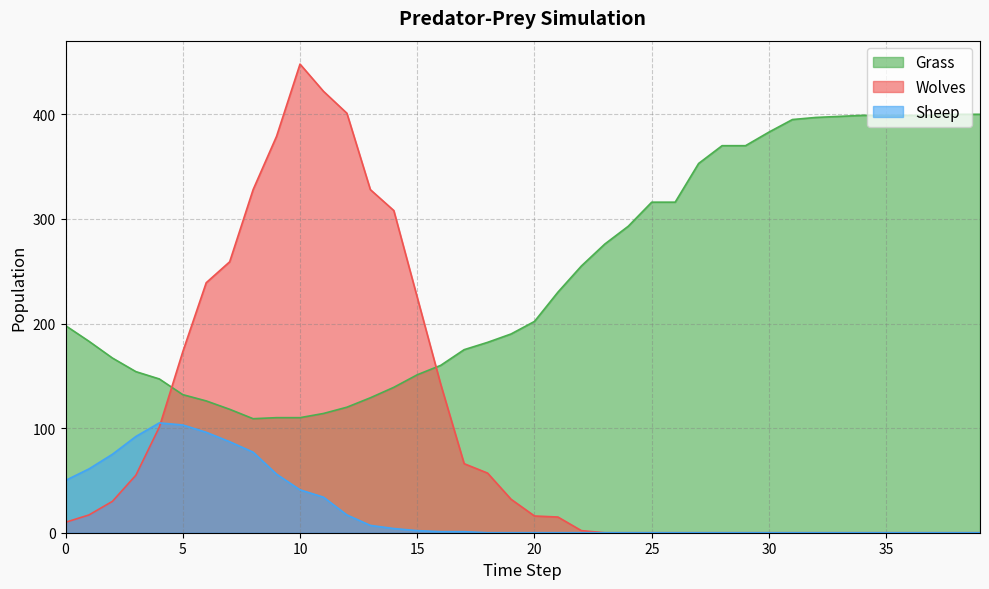

Which category has the highest value in the Wolves series?

10